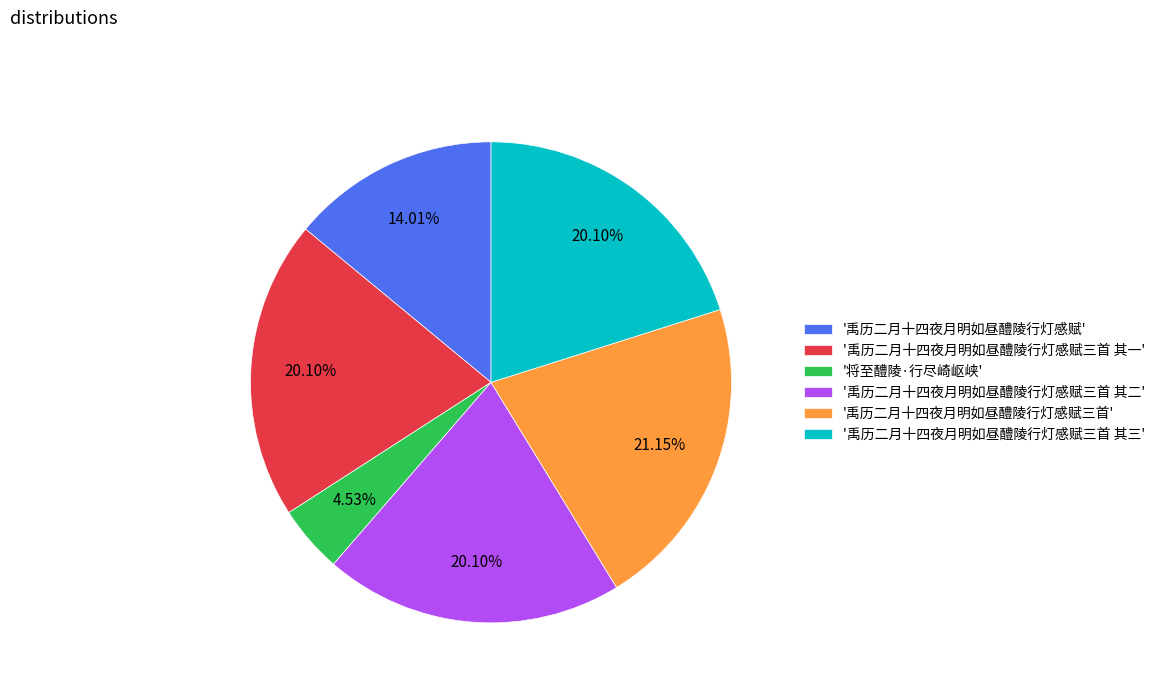

Between '禹历二月十四夜月明如昼醴陵行灯感赋' and '禹历二月十四夜月明如昼醴陵行灯感赋三首', which is larger?

'禹历二月十四夜月明如昼醴陵行灯感赋三首'